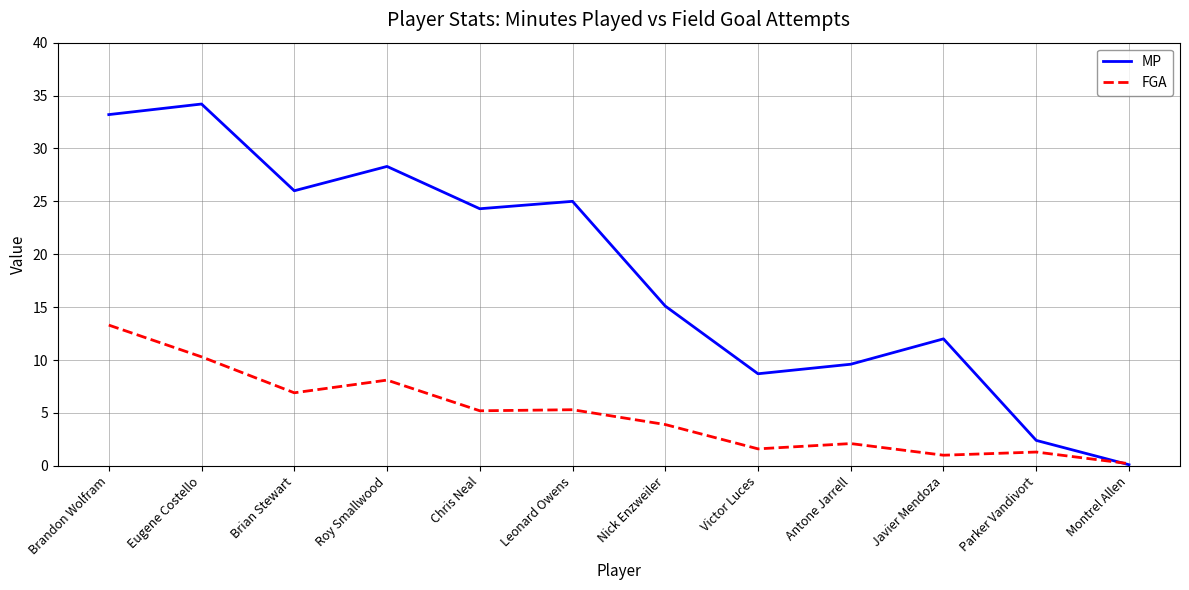

List the series in order of their overall mean, lowest first.

FGA, MP